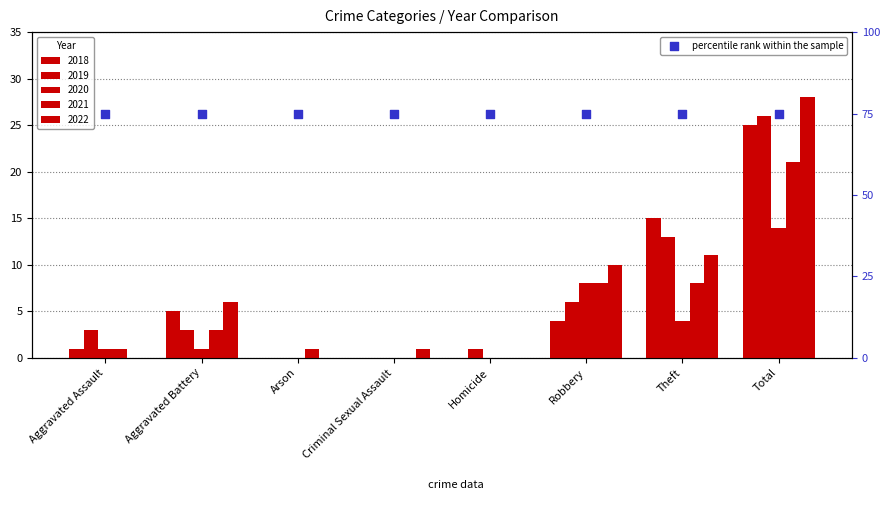

Which series has the largest total across all categories?

2022